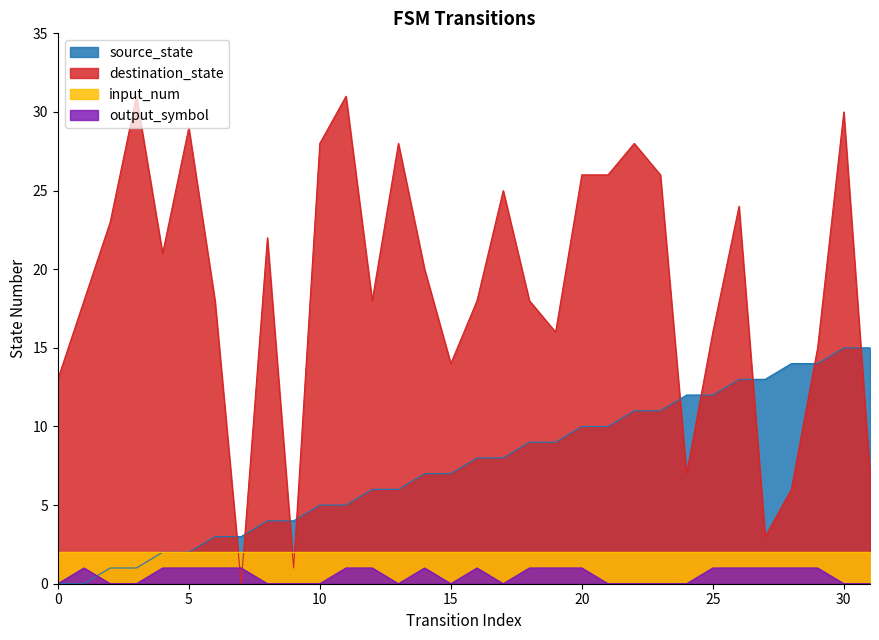

Which series has the largest range (max minus min)?

destination_state